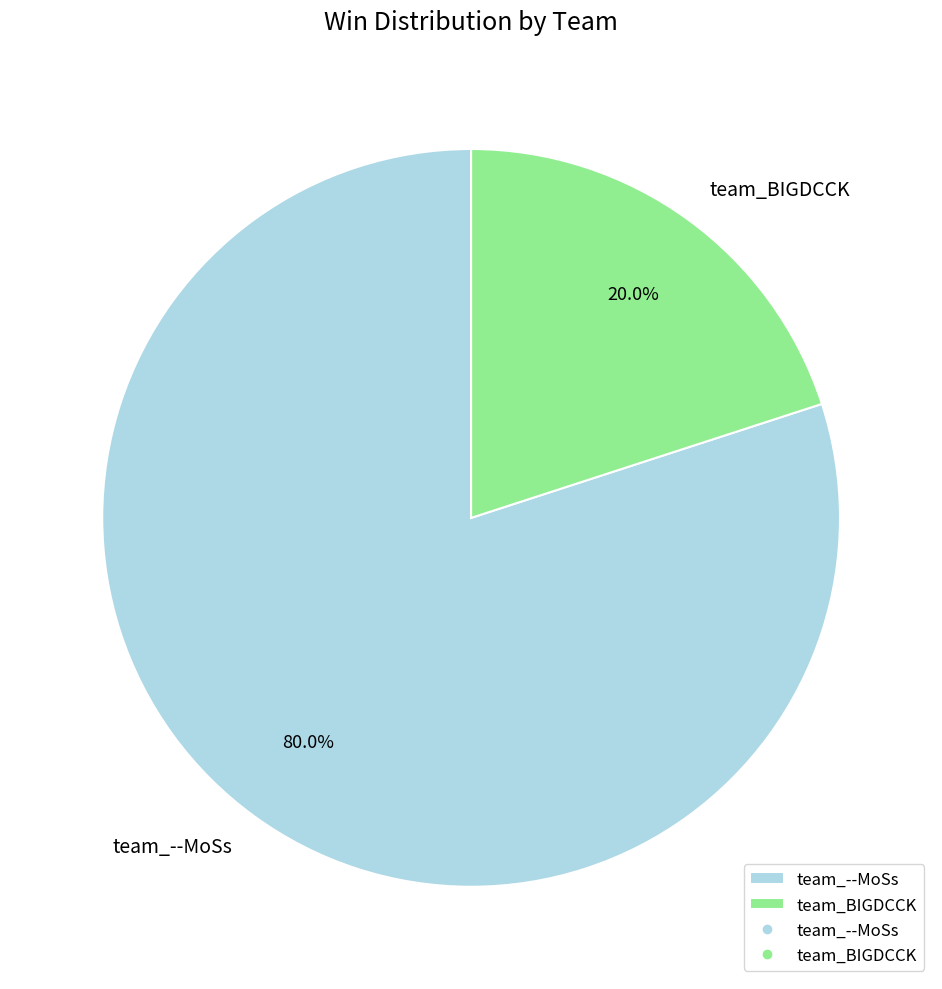

To the nearest percent, what is the difference between the team_BIGDCCK and team_--MoSs slice percentages?

60%